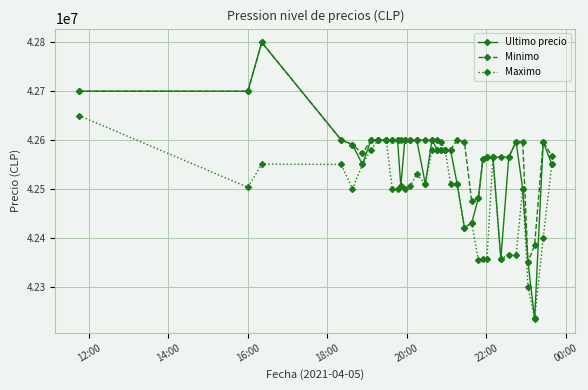

What is the value of the Maximo point at the 25th from the left?

42355170.0